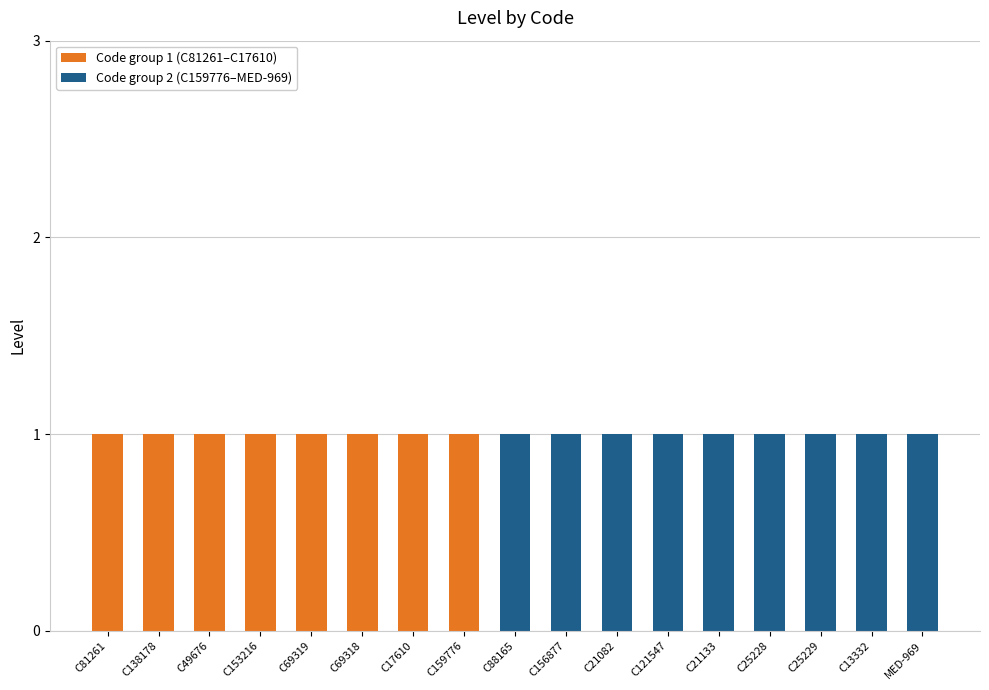

Are the bars horizontal?

No